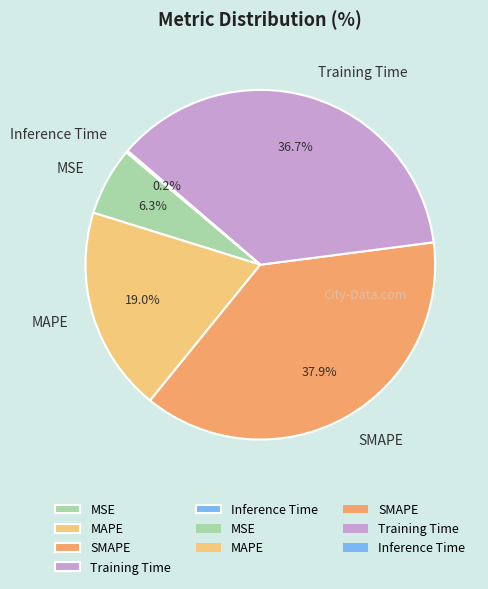

To the nearest percent, what percentage of the pie is SMAPE?

38%